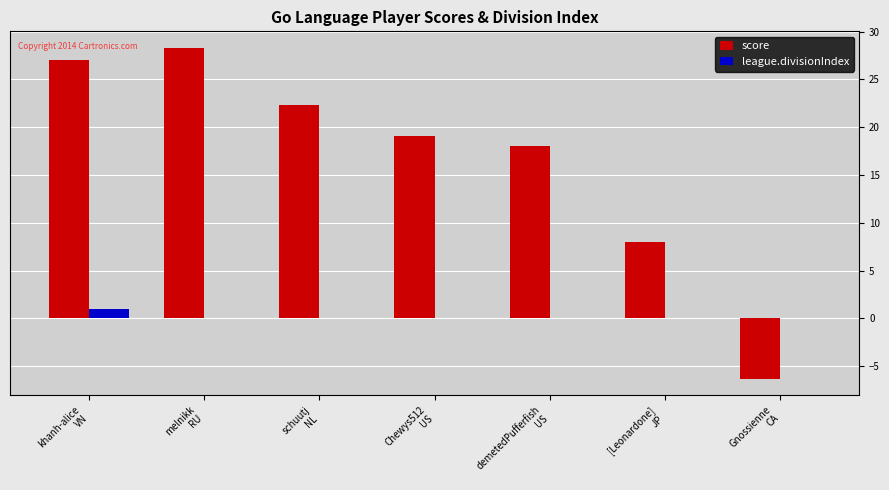

Count the number of data series in this chart.

2